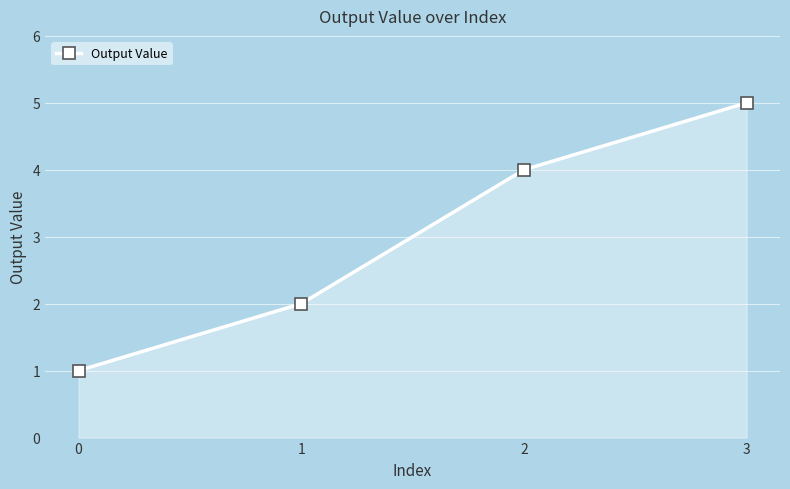

Reading left to right, extract all data points from this chart.

1	2	4	5